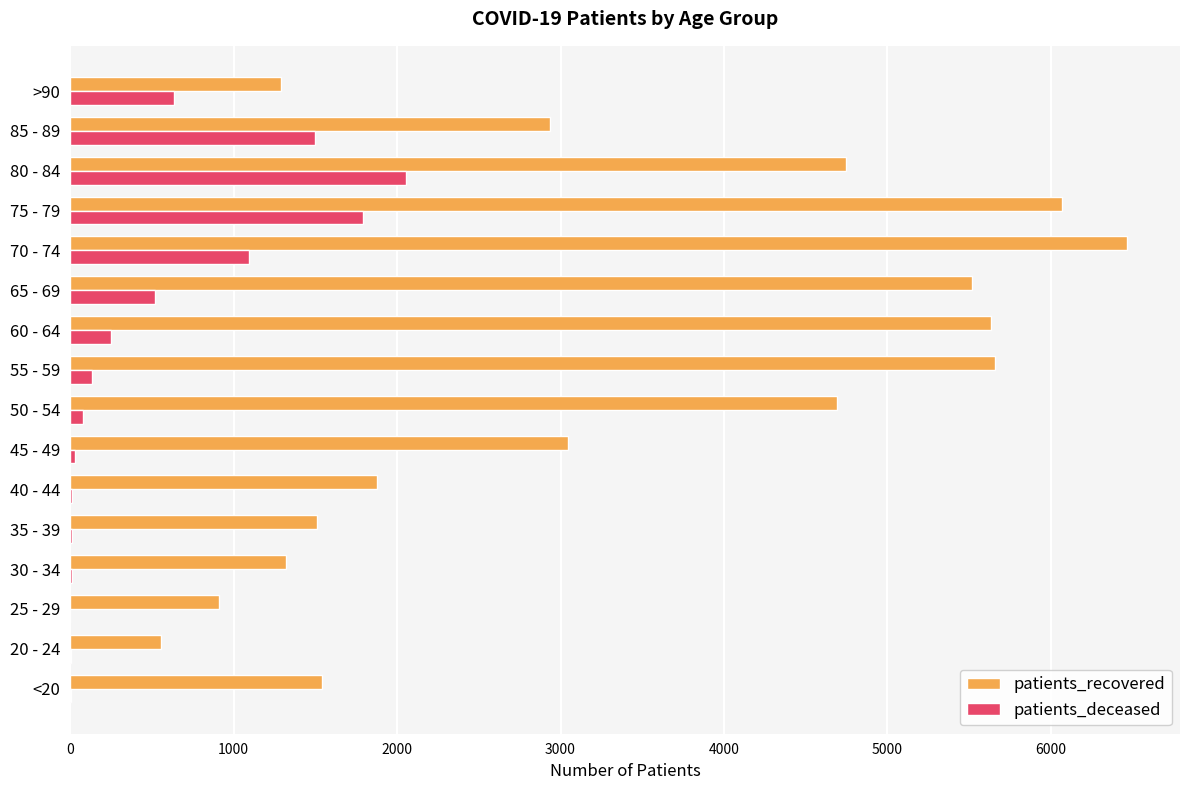

What is the maximum value for patients_recovered?

6466